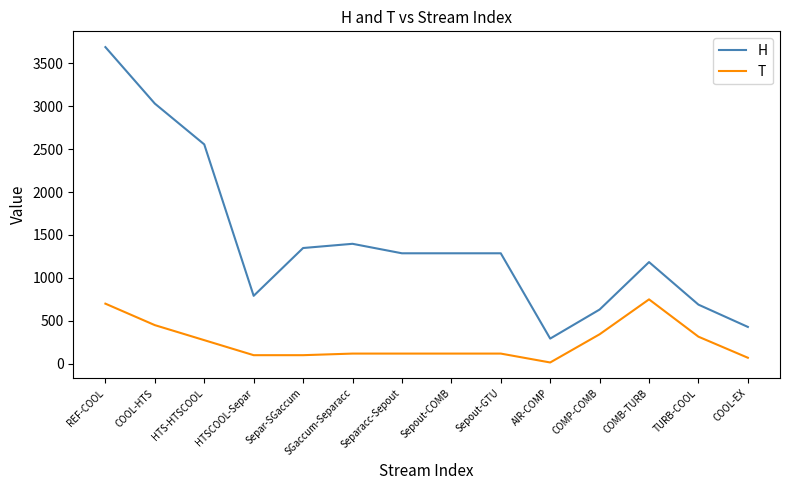

What are all the series names shown in the legend?

H, T